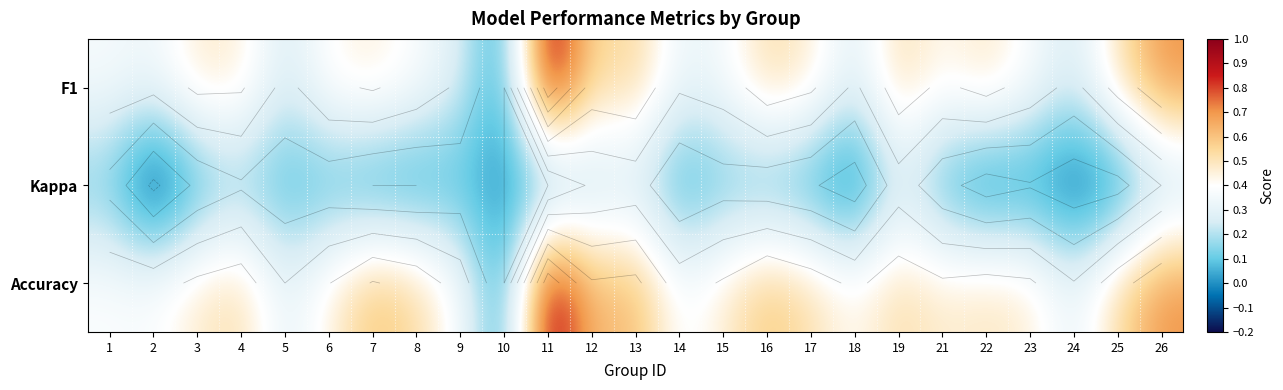

What is the sum of all F1 values?

10.8